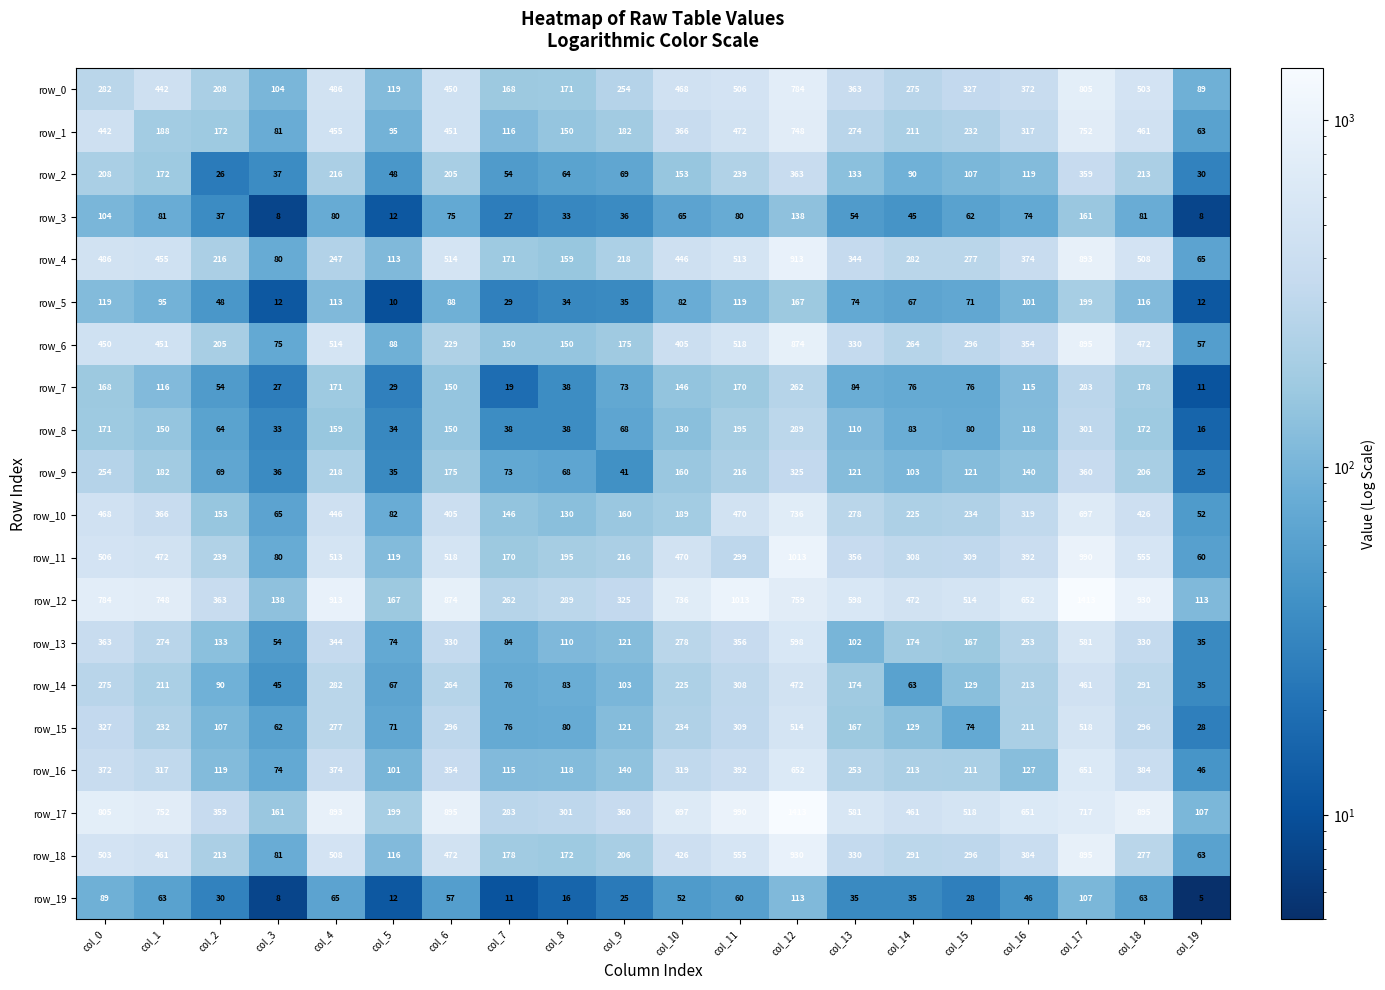

Reading left to right, list all the values displayed in this chart.

row_0: col_0=282	col_1=442	col_2=208	col_3=104	col_4=486	col_5=119	col_6=450	col_7=168	col_8=171	col_9=254	col_10=468	col_11=506	col_12=784	col_13=363	col_14=275	col_15=327	col_16=372	col_17=805	col_18=503	col_19=89
row_1: col_0=442	col_1=188	col_2=172	col_3=81	col_4=455	col_5=95	col_6=451	col_7=116	col_8=150	col_9=182	col_10=366	col_11=472	col_12=748	col_13=274	col_14=211	col_15=232	col_16=317	col_17=752	col_18=461	col_19=63
row_2: col_0=208	col_1=172	col_2=26	col_3=37	col_4=216	col_5=48	col_6=205	col_7=54	col_8=64	col_9=69	col_10=153	col_11=239	col_12=363	col_13=133	col_14=90	col_15=107	col_16=119	col_17=359	col_18=213	col_19=30
row_3: col_0=104	col_1=81	col_2=37	col_3=8	col_4=80	col_5=12	col_6=75	col_7=27	col_8=33	col_9=36	col_10=65	col_11=80	col_12=138	col_13=54	col_14=45	col_15=62	col_16=74	col_17=161	col_18=81	col_19=8
row_4: col_0=486	col_1=455	col_2=216	col_3=80	col_4=247	col_5=113	col_6=514	col_7=171	col_8=159	col_9=218	col_10=446	col_11=513	col_12=913	col_13=344	col_14=282	col_15=277	col_16=374	col_17=893	col_18=508	col_19=65
row_5: col_0=119	col_1=95	col_2=48	col_3=12	col_4=113	col_5=10	col_6=88	col_7=29	col_8=34	col_9=35	col_10=82	col_11=119	col_12=167	col_13=74	col_14=67	col_15=71	col_16=101	col_17=199	col_18=116	col_19=12
row_6: col_0=450	col_1=451	col_2=205	col_3=75	col_4=514	col_5=88	col_6=229	col_7=150	col_8=150	col_9=175	col_10=405	col_11=518	col_12=874	col_13=330	col_14=264	col_15=296	col_16=354	col_17=895	col_18=472	col_19=57
row_7: col_0=168	col_1=116	col_2=54	col_3=27	col_4=171	col_5=29	col_6=150	col_7=19	col_8=38	col_9=73	col_10=146	col_11=170	col_12=262	col_13=84	col_14=76	col_15=76	col_16=115	col_17=283	col_18=178	col_19=11
row_8: col_0=171	col_1=150	col_2=64	col_3=33	col_4=159	col_5=34	col_6=150	col_7=38	col_8=38	col_9=68	col_10=130	col_11=195	col_12=289	col_13=110	col_14=83	col_15=80	col_16=118	col_17=301	col_18=172	col_19=16
row_9: col_0=254	col_1=182	col_2=69	col_3=36	col_4=218	col_5=35	col_6=175	col_7=73	col_8=68	col_9=41	col_10=160	col_11=216	col_12=325	col_13=121	col_14=103	col_15=121	col_16=140	col_17=360	col_18=206	col_19=25
row_10: col_0=468	col_1=366	col_2=153	col_3=65	col_4=446	col_5=82	col_6=405	col_7=146	col_8=130	col_9=160	col_10=189	col_11=470	col_12=736	col_13=278	col_14=225	col_15=234	col_16=319	col_17=697	col_18=426	col_19=52
row_11: col_0=506	col_1=472	col_2=239	col_3=80	col_4=513	col_5=119	col_6=518	col_7=170	col_8=195	col_9=216	col_10=470	col_11=299	col_12=1013	col_13=356	col_14=308	col_15=309	col_16=392	col_17=990	col_18=555	col_19=60
row_12: col_0=784	col_1=748	col_2=363	col_3=138	col_4=913	col_5=167	col_6=874	col_7=262	col_8=289	col_9=325	col_10=736	col_11=1013	col_12=759	col_13=598	col_14=472	col_15=514	col_16=652	col_17=1413	col_18=930	col_19=113
row_13: col_0=363	col_1=274	col_2=133	col_3=54	col_4=344	col_5=74	col_6=330	col_7=84	col_8=110	col_9=121	col_10=278	col_11=356	col_12=598	col_13=102	col_14=174	col_15=167	col_16=253	col_17=581	col_18=330	col_19=35
row_14: col_0=275	col_1=211	col_2=90	col_3=45	col_4=282	col_5=67	col_6=264	col_7=76	col_8=83	col_9=103	col_10=225	col_11=308	col_12=472	col_13=174	col_14=63	col_15=129	col_16=213	col_17=461	col_18=291	col_19=35
row_15: col_0=327	col_1=232	col_2=107	col_3=62	col_4=277	col_5=71	col_6=296	col_7=76	col_8=80	col_9=121	col_10=234	col_11=309	col_12=514	col_13=167	col_14=129	col_15=74	col_16=211	col_17=518	col_18=296	col_19=28
row_16: col_0=372	col_1=317	col_2=119	col_3=74	col_4=374	col_5=101	col_6=354	col_7=115	col_8=118	col_9=140	col_10=319	col_11=392	col_12=652	col_13=253	col_14=213	col_15=211	col_16=127	col_17=651	col_18=384	col_19=46
row_17: col_0=805	col_1=752	col_2=359	col_3=161	col_4=893	col_5=199	col_6=895	col_7=283	col_8=301	col_9=360	col_10=697	col_11=990	col_12=1413	col_13=581	col_14=461	col_15=518	col_16=651	col_17=717	col_18=895	col_19=107
row_18: col_0=503	col_1=461	col_2=213	col_3=81	col_4=508	col_5=116	col_6=472	col_7=178	col_8=172	col_9=206	col_10=426	col_11=555	col_12=930	col_13=330	col_14=291	col_15=296	col_16=384	col_17=895	col_18=277	col_19=63
row_19: col_0=89	col_1=63	col_2=30	col_3=8	col_4=65	col_5=12	col_6=57	col_7=11	col_8=16	col_9=25	col_10=52	col_11=60	col_12=113	col_13=35	col_14=35	col_15=28	col_16=46	col_17=107	col_18=63	col_19=5